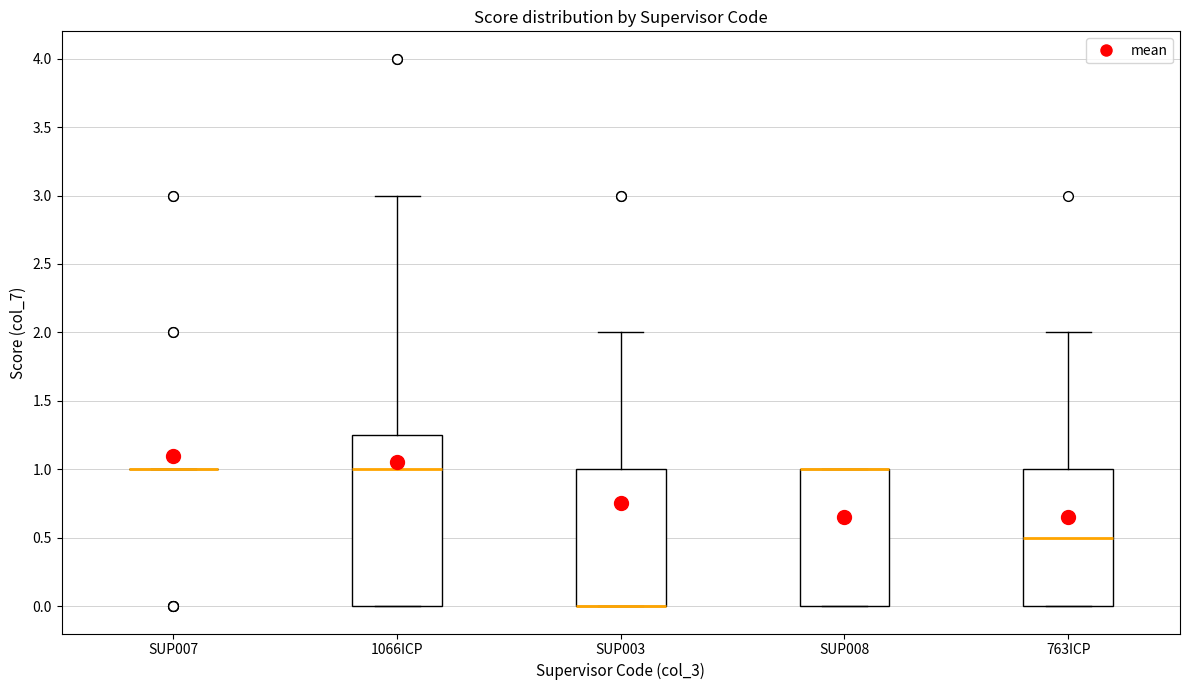

Where does the upper whisker of the box for 1066ICP end on the y-axis? The values are not printed on the chart, so give them approximately, as read against the axis.

3.00